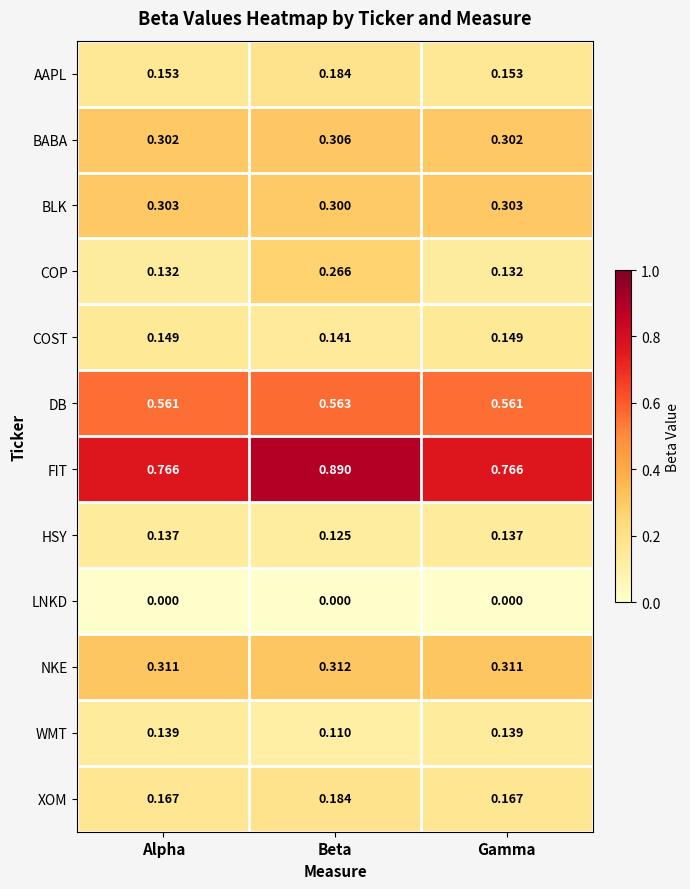

At which category is the sum across all series the highest?

Beta